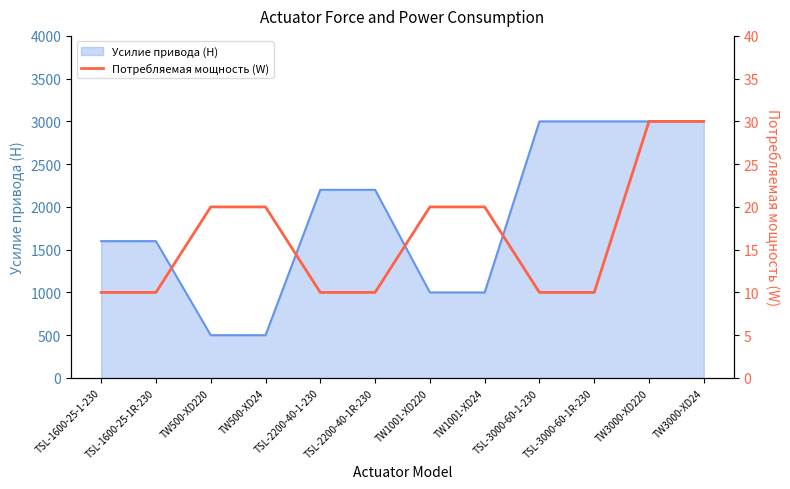

Which label corresponds to the largest value in the chart?

TW3000-XD220